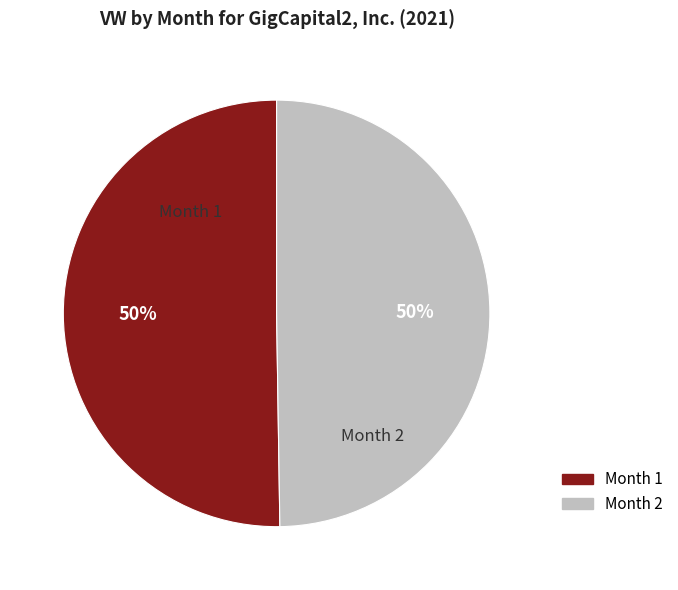

True or false: Month 2 accounts for 39% of the total.

False